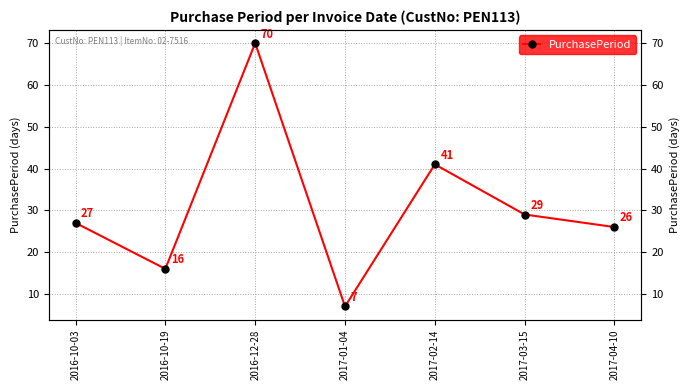

What is the minimum value shown in the chart?

7